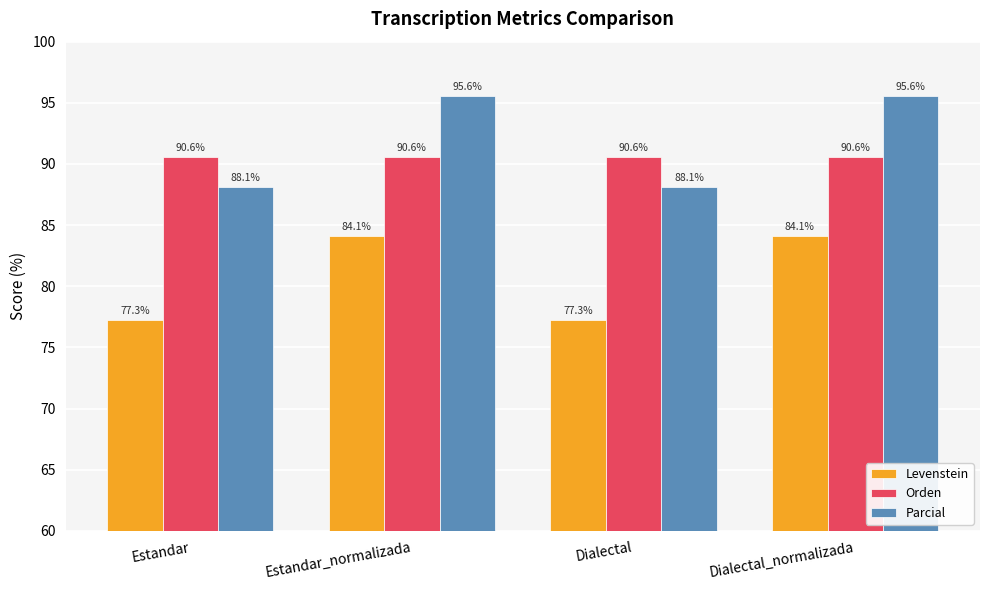

Reading left to right, list all the values displayed in this chart.

Levenstein: 77.3	84.1	77.3	84.1
Orden: 90.6	90.6	90.6	90.6
Parcial: 88.1	95.6	88.1	95.6